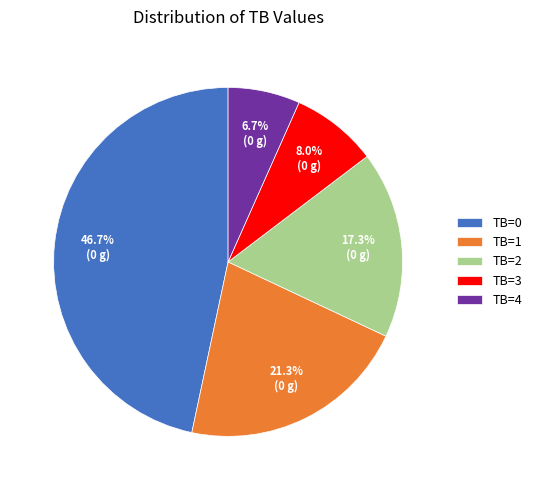

The TB=4 slice represents 1% of the pie. True or false?

False